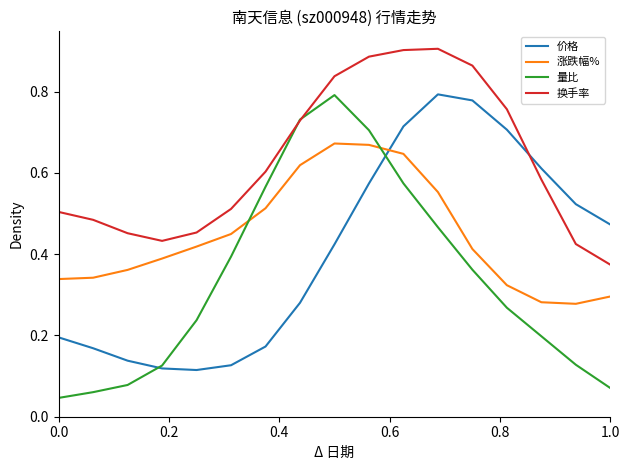

How many lines are shown in the chart?

4